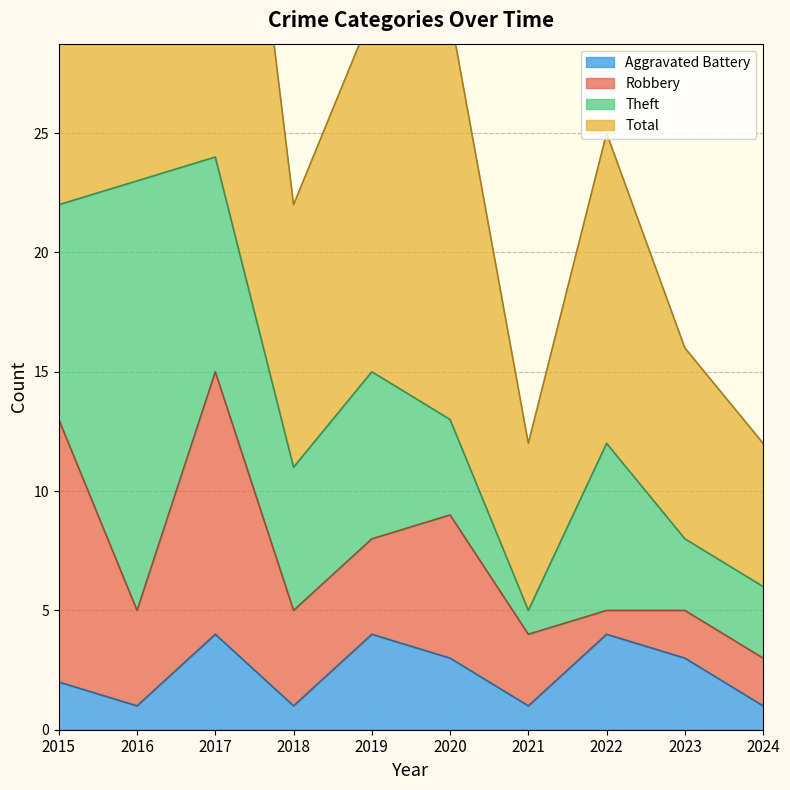

The value of Aggravated Battery at 2023 is 4. True or false?

False